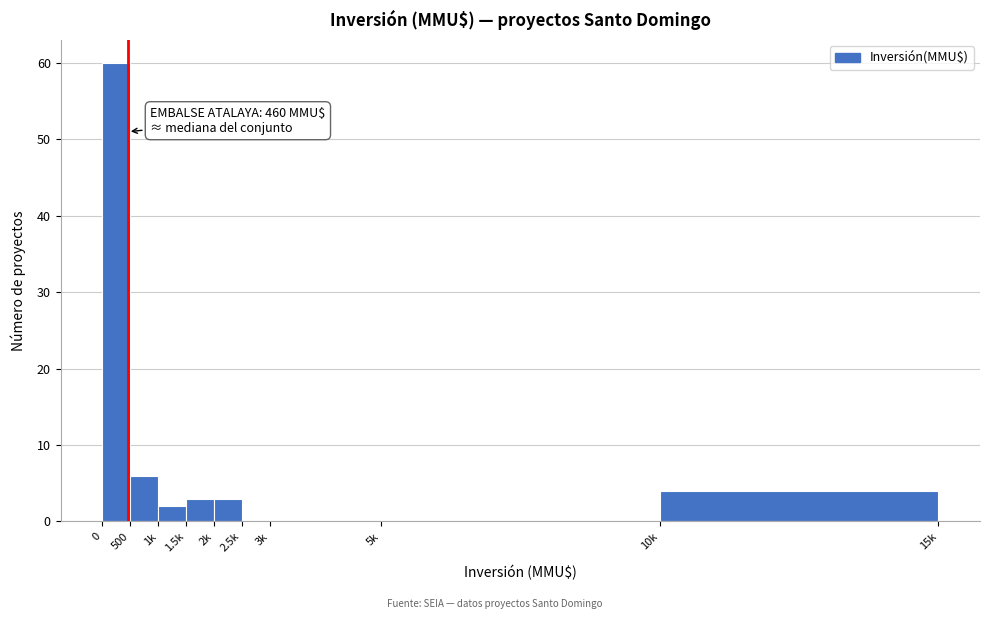

Reading left to right, extract all data points from this chart.

0=60	500=6	1k=2	1.5k=3	2k=3	2.5k=0	3k=0	5k=0	10k=4